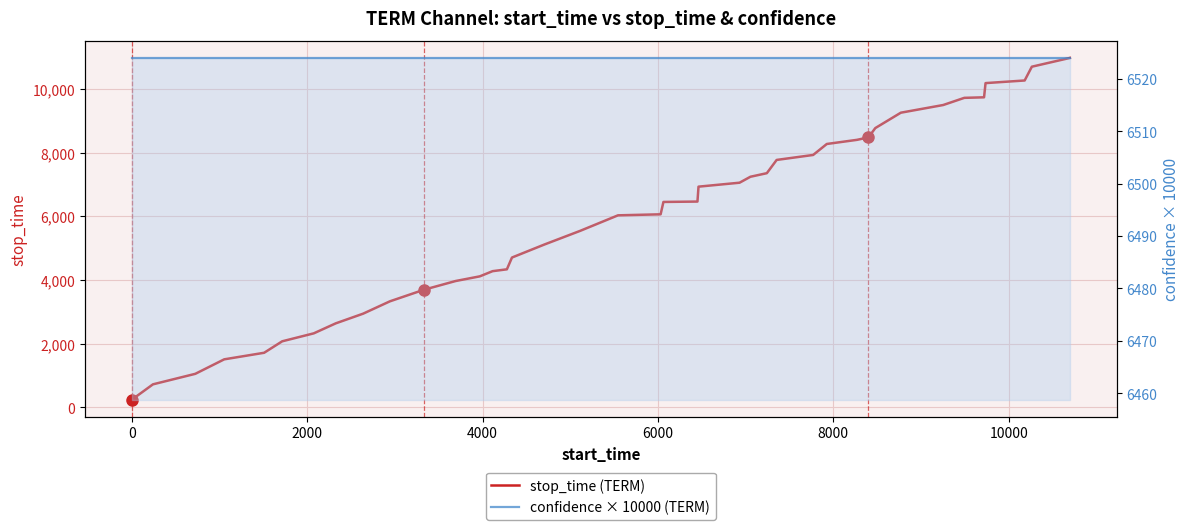

At how many categories does at least one series exceed 4575?

40